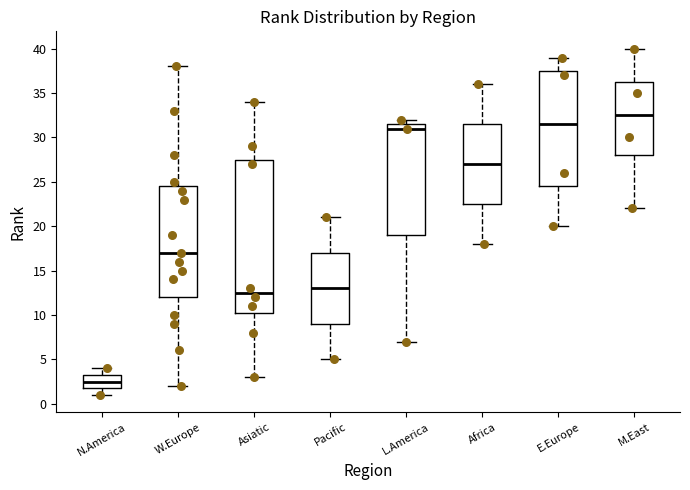

Where is the upper edge of the box for Africa on the y-axis? The values are not printed on the chart, so give them approximately, as read against the axis.

31.5